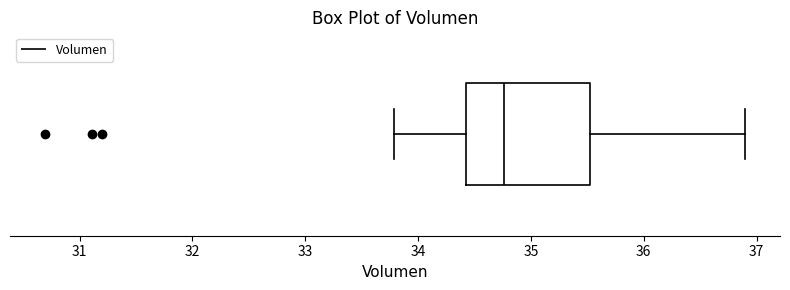

Read this box plot against the x-axis: the position of the median line, the range covered by the box, and the ends of both whiskers. The values are not printed on the chart, so give them approximately, as read against the axis.

median 34.8, box 34.4 to 35.5, whiskers 33.8 to 36.9